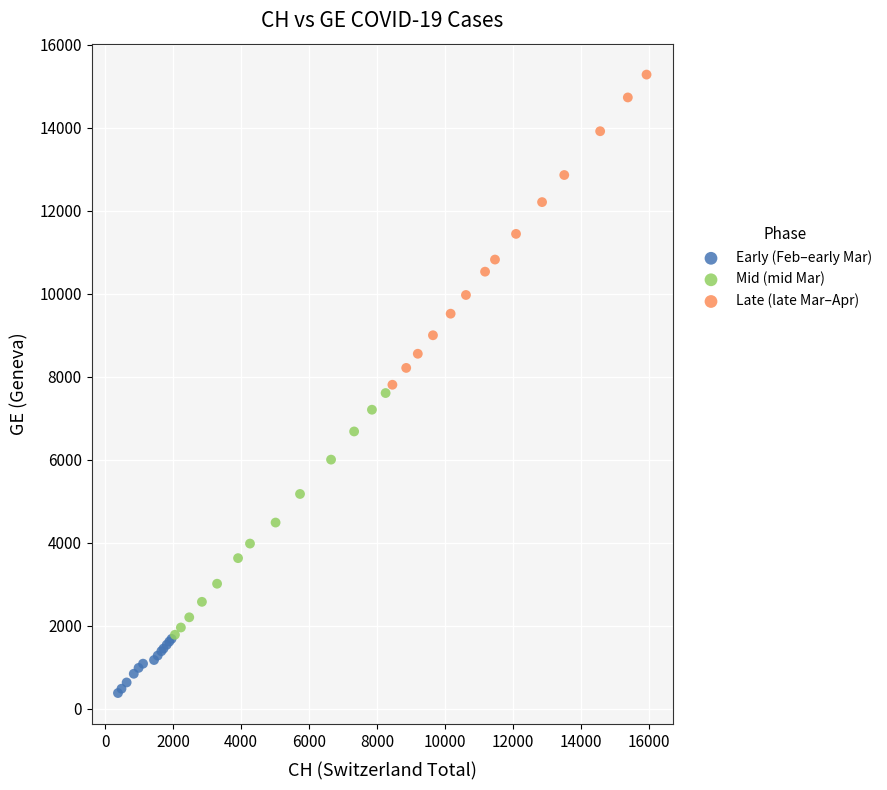

Which series contains the highest Y value?

Late (late Mar–Apr)